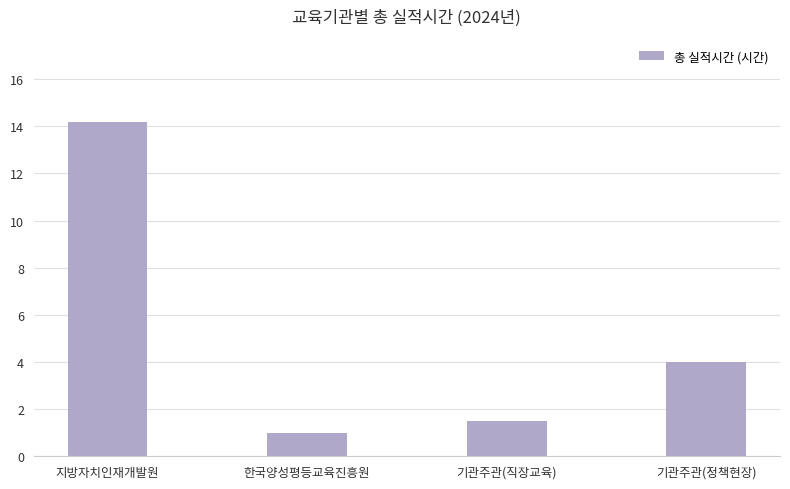

Between 한국양성평등교육진흥원 and 지방자치인재개발원, which is larger?

지방자치인재개발원